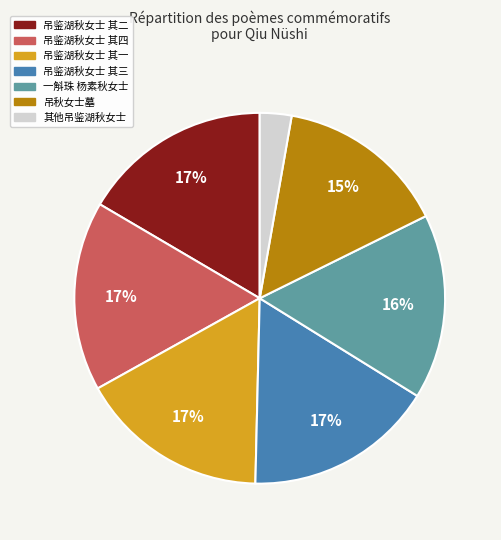

Is there a majority slice in this chart?

No